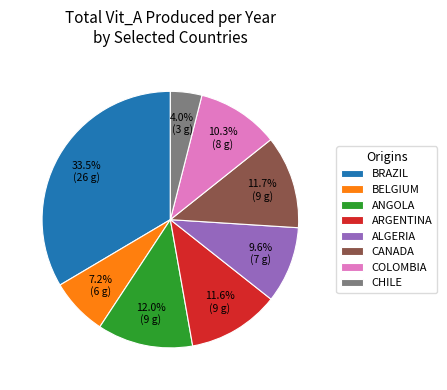

Which slice is the largest?

BRAZIL